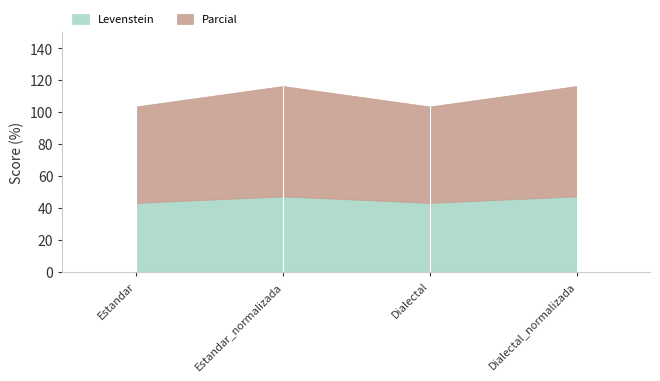

What is the total value across all series at Estandar_normalizada?

116.4